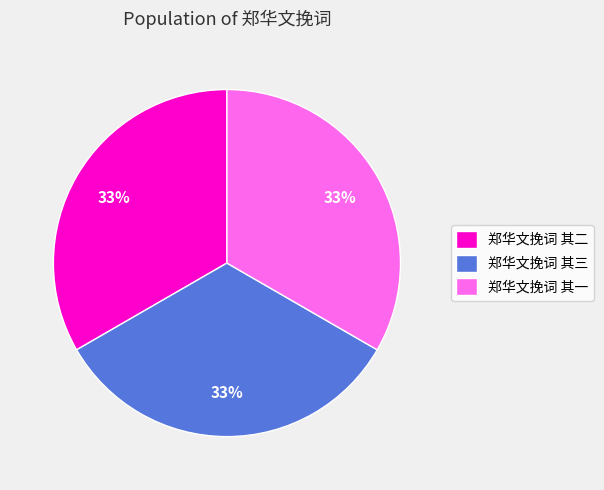

To the nearest percent, what is the average slice percentage?

33%